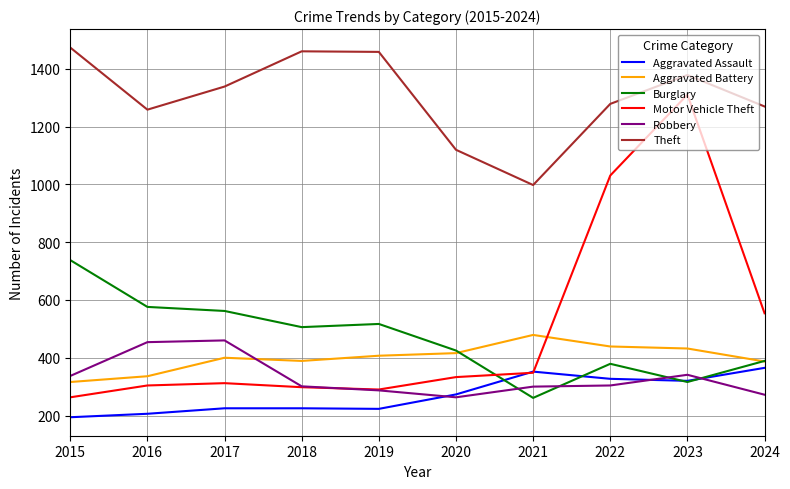

At 2015, list the series in order from smallest to largest.

Aggravated Assault, Motor Vehicle Theft, Aggravated Battery, Robbery, Burglary, Theft